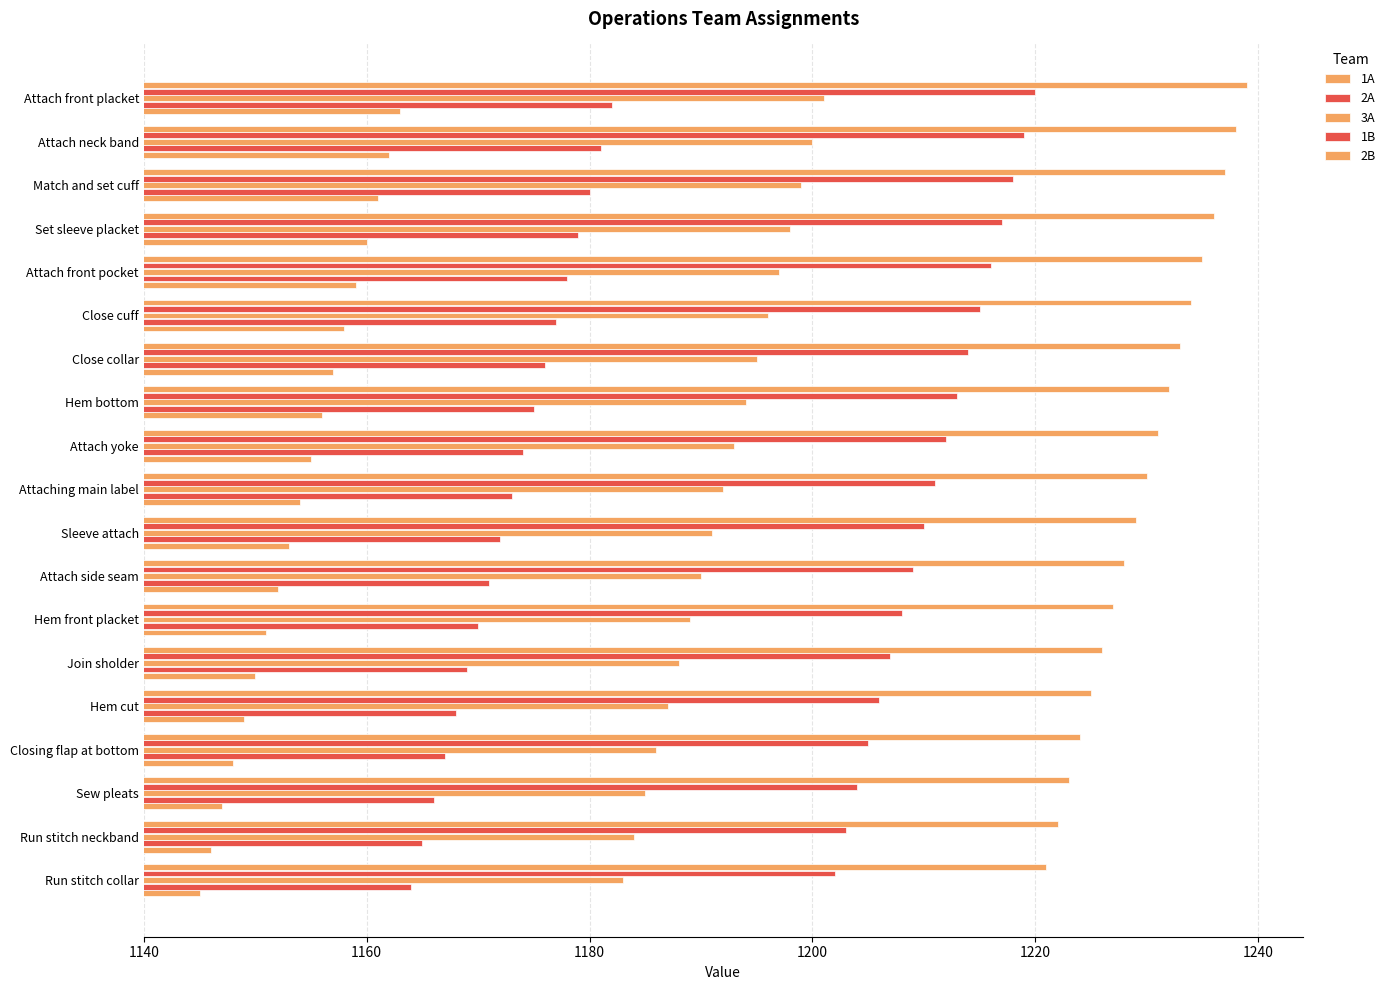

Reading left to right, list all the values displayed in this chart.

1A: 1145	1146	1147	1148	1149	1150	1151	1152	1153	1154	1155	1156	1157	1158	1159	1160	1161	1162	1163
2A: 1164	1165	1166	1167	1168	1169	1170	1171	1172	1173	1174	1175	1176	1177	1178	1179	1180	1181	1182
3A: 1183	1184	1185	1186	1187	1188	1189	1190	1191	1192	1193	1194	1195	1196	1197	1198	1199	1200	1201
1B: 1202	1203	1204	1205	1206	1207	1208	1209	1210	1211	1212	1213	1214	1215	1216	1217	1218	1219	1220
2B: 1221	1222	1223	1224	1225	1226	1227	1228	1229	1230	1231	1232	1233	1234	1235	1236	1237	1238	1239